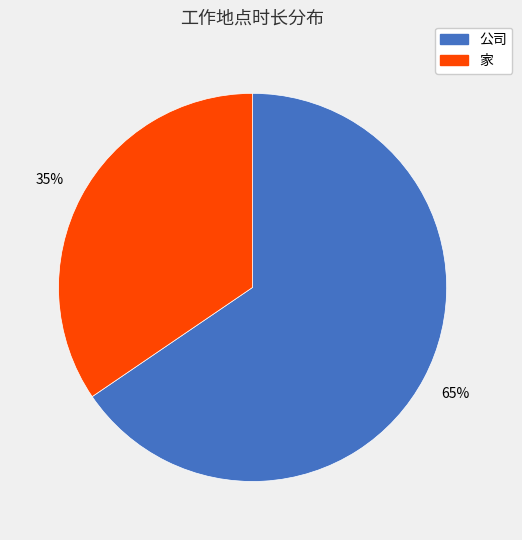

How many slices are in this pie chart?

2